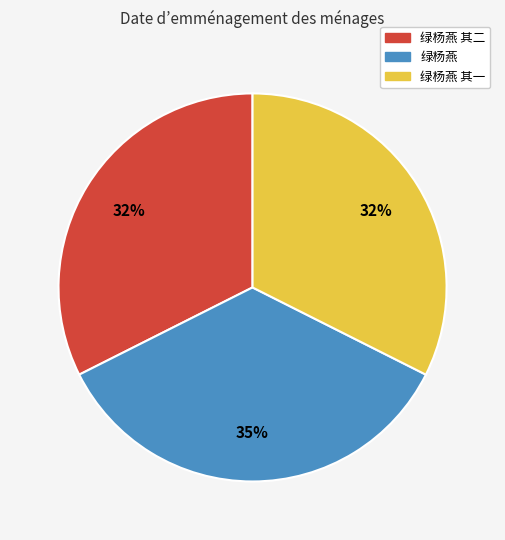

Count the number of slices in the pie.

3